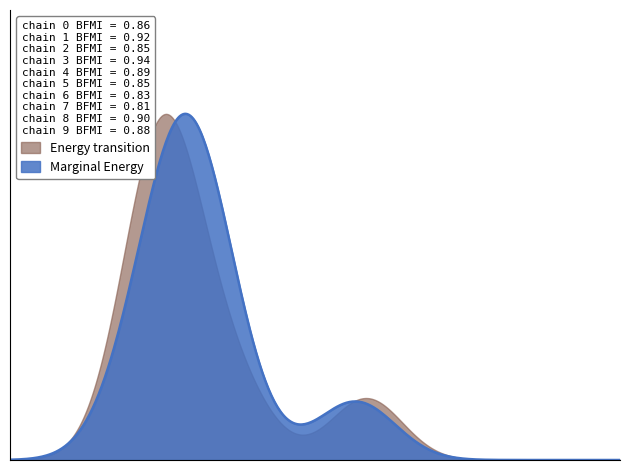

What are all the series names shown in the legend?

Energy transition, Marginal Energy